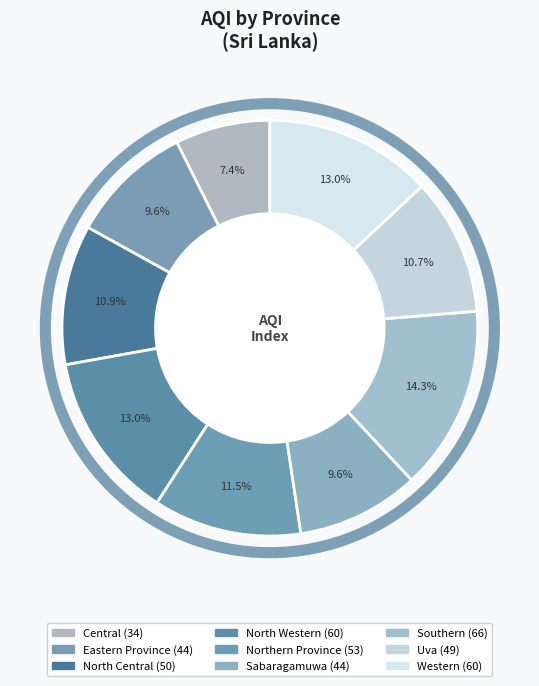

To the nearest percent, what is the combined percentage of Western and North Western?

26%